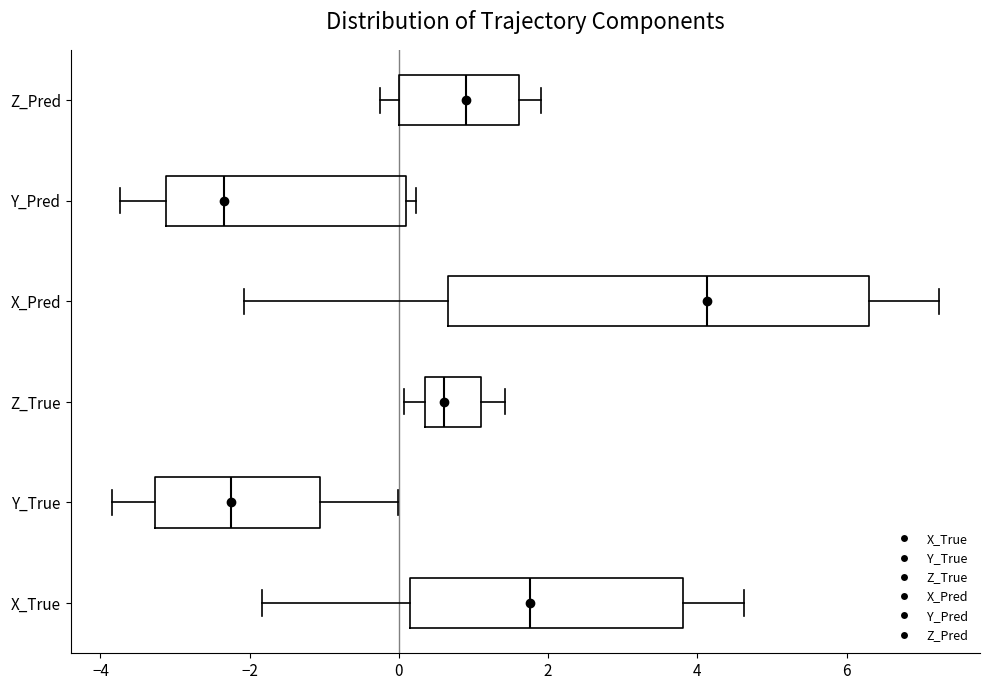

Reading bottom to top, transcribe this box plot: for each box, give where its median line is, the range the box spans, and where its two whiskers end, as read against the x-axis. The values are not printed on the chart, so give them approximately, as read against the axis.

X_True: median 1.8, box 0.2 to 3.8, whiskers -1.8 to 4.6
Y_True: median -2.2, box -3.2 to -1.0, whiskers -3.8 to 0.0
Z_True: median 0.6, box 0.4 to 1.2, whiskers 0.0 to 1.4
X_Pred: median 4.2, box 0.6 to 6.4, whiskers -2.0 to 7.2
Y_Pred: median -2.4, box -3.2 to 0.2, whiskers -3.8 to 0.2 (just right of the box's right edge)
Z_Pred: median 1.0, box 0.0 to 1.6, whiskers -0.2 to 2.0